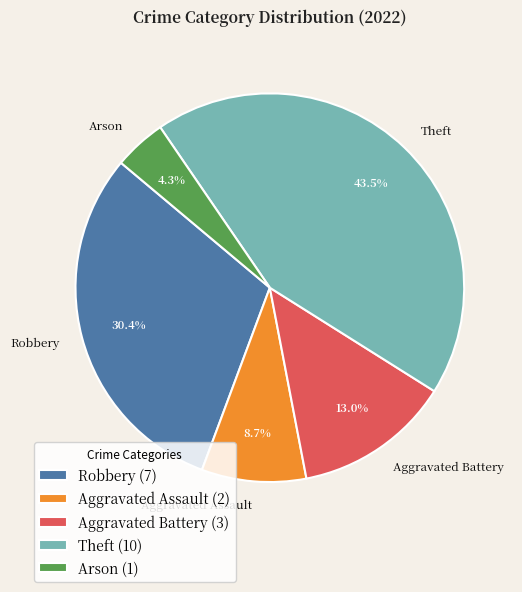

How much of the chart is everything except Arson?

95.7%